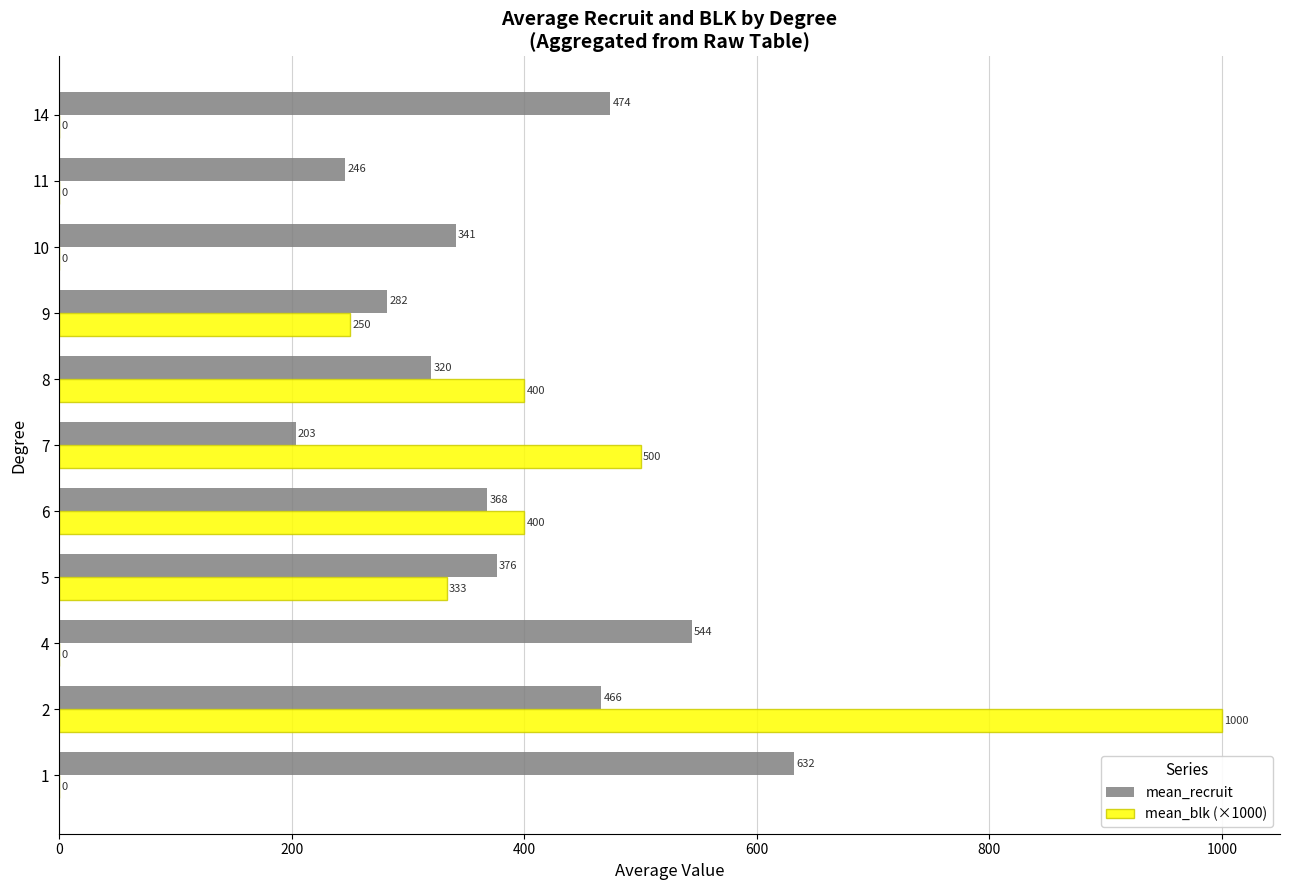

What is the total value across all series at 10?

341.0